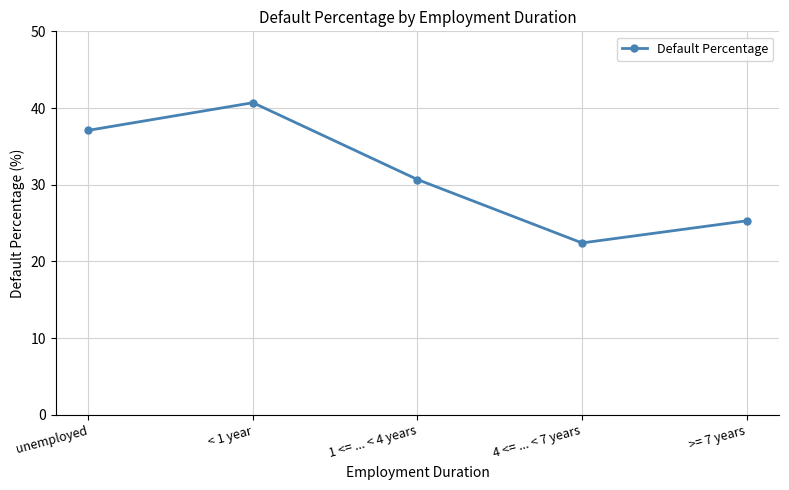

Does the chart have visible grid lines?

Yes